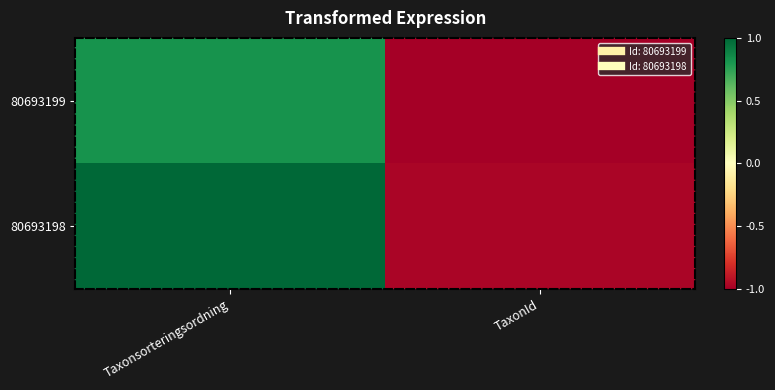

Reading left to right, transcribe all the data shown in this chart.

80693199: Taxonsorteringsordning=0.8	TaxonId=-1.0
80693198: Taxonsorteringsordning=1.0	TaxonId=-1.0